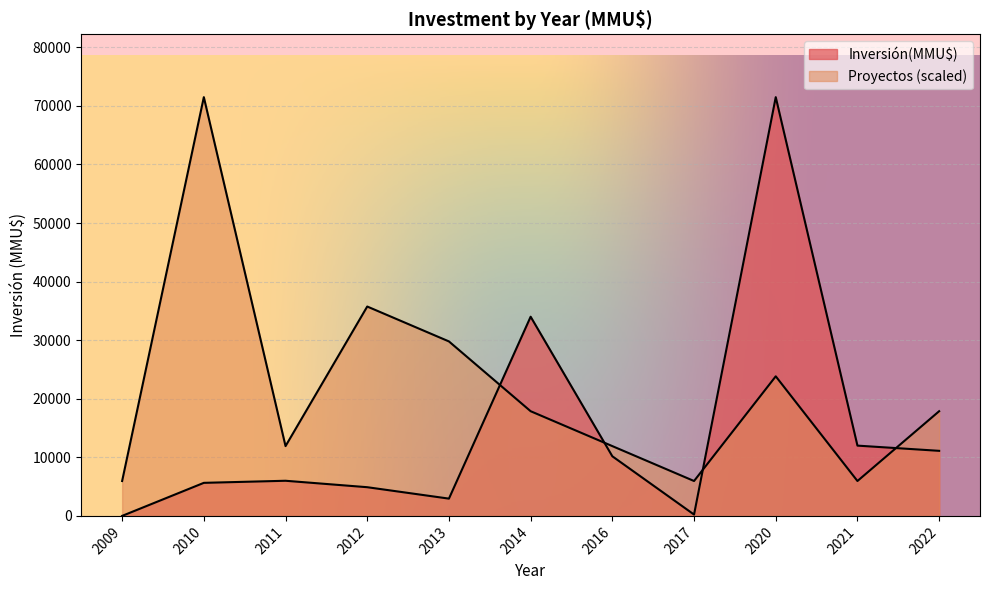

Between 2010 and 2010, which is larger?

2010